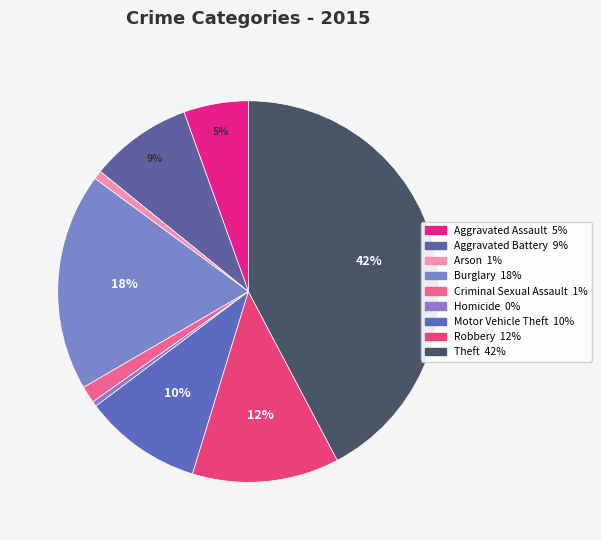

How many slices are in this pie chart?

9